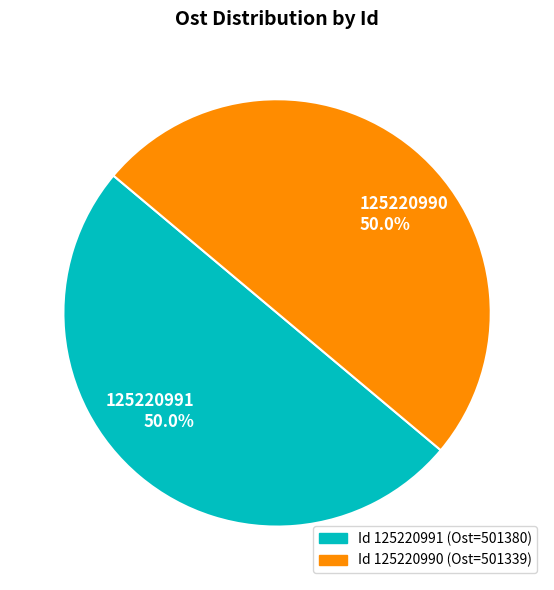

Is the sum of 125220990 and 125220991 greater than half?

Yes